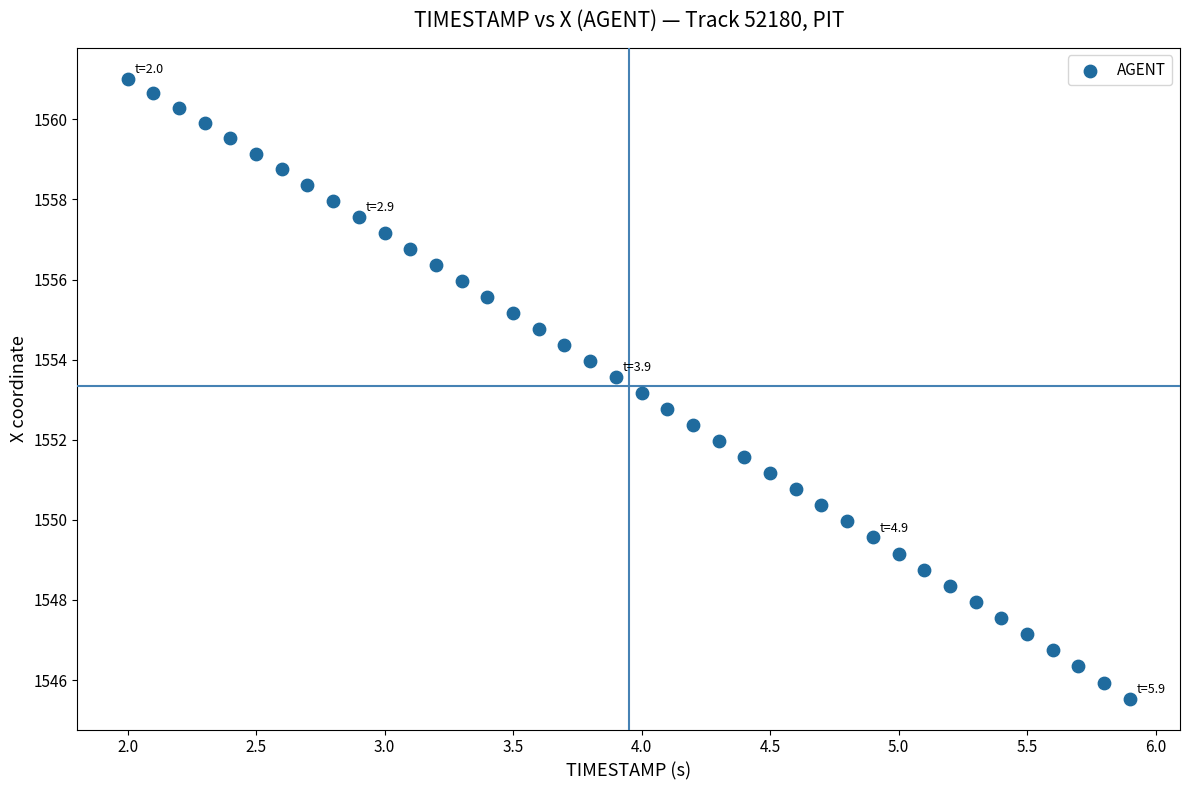

What is the range of X values (max minus min)?

3.9